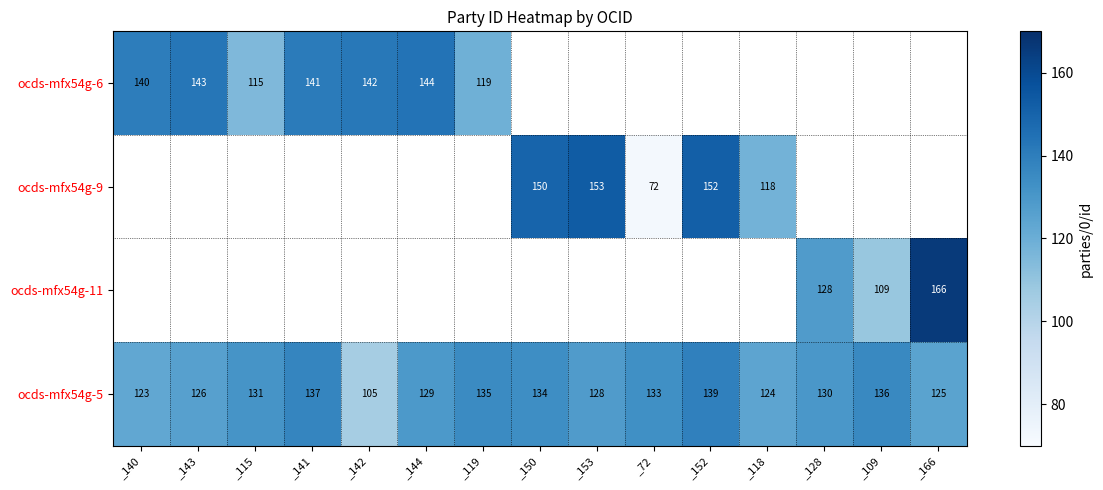

The value of ocds-mfx54g-5 at _144 is 129. True or false?

True